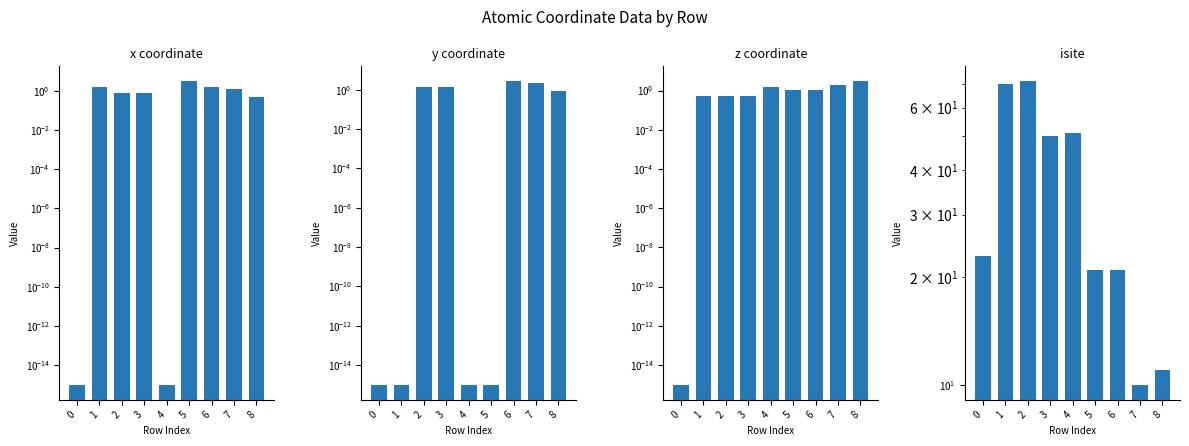

Reading right to left, list all the values displayed in this chart.

x: 8=0.5	7=1.2	6=1.5	5=3.0	4=0.0	3=0.8	2=0.8	1=1.5	0=0.0
y: 8=0.8	7=2.1	6=2.6	5=0.0	4=0.0	3=1.3	2=1.3	1=0.0	0=0.0
z: 8=2.9	7=1.9	6=1.1	5=1.1	4=1.6	3=0.5	2=0.5	1=0.5	0=0.0
isite: 8=11.0	7=10.0	6=21.0	5=21.0	4=51.0	3=50.0	2=71.0	1=70.0	0=23.0